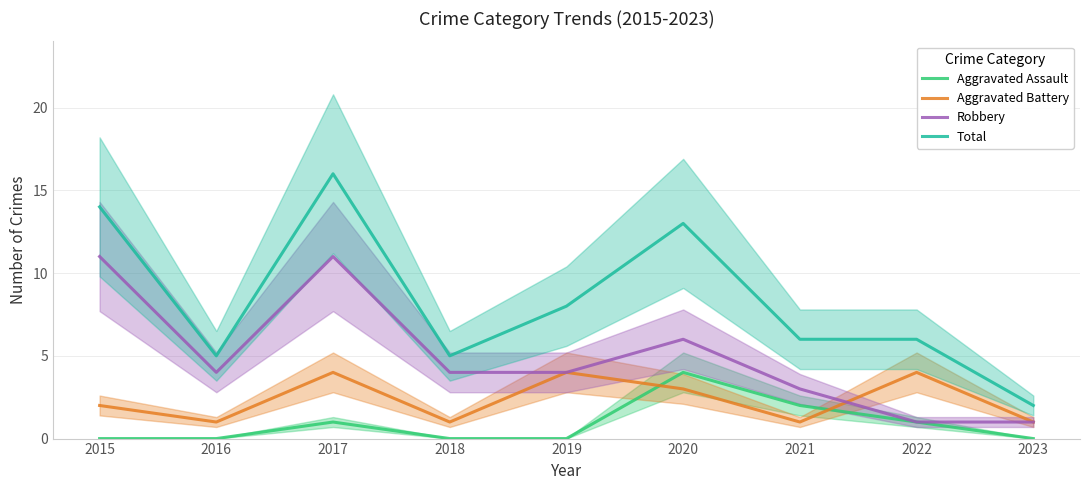

What is the sum of the Total values at 2019 and 2016?

13